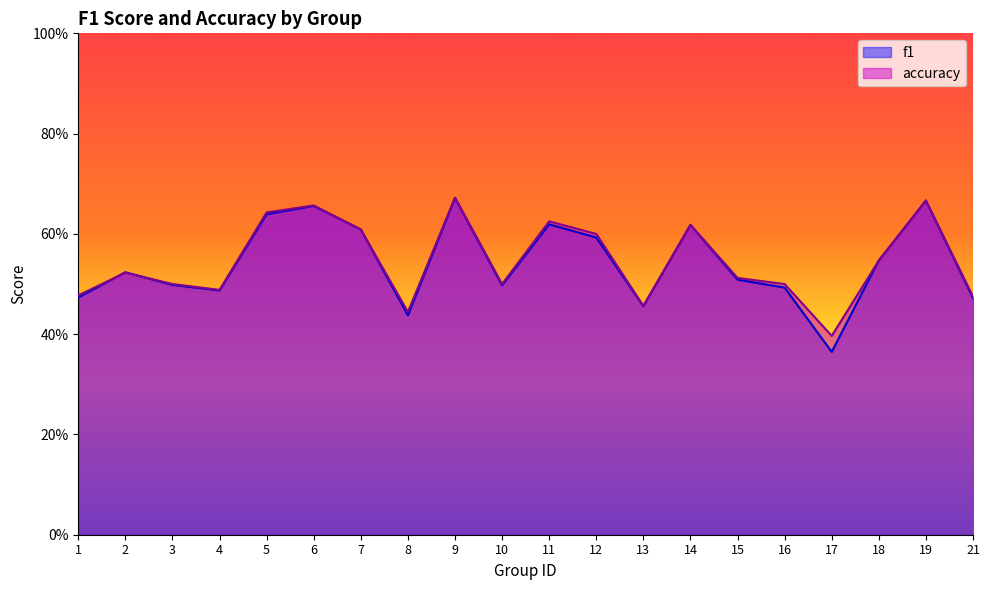

Which series has the largest range (max minus min)?

f1